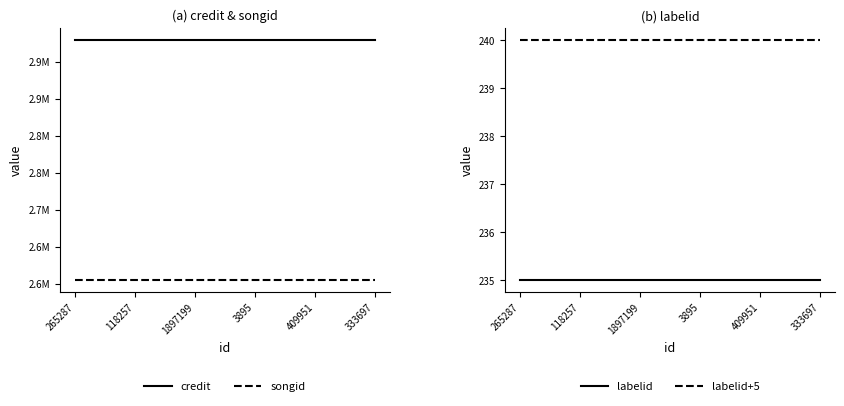

How many lines are shown in the chart?

4